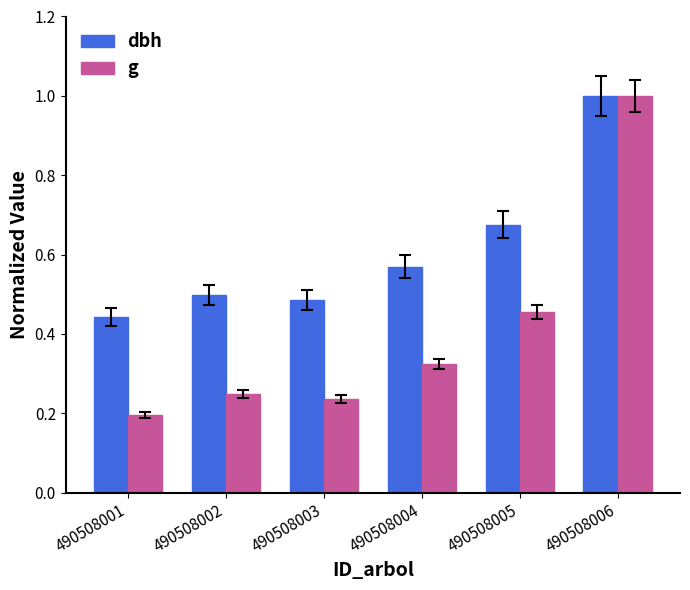

Are the bars horizontal?

No